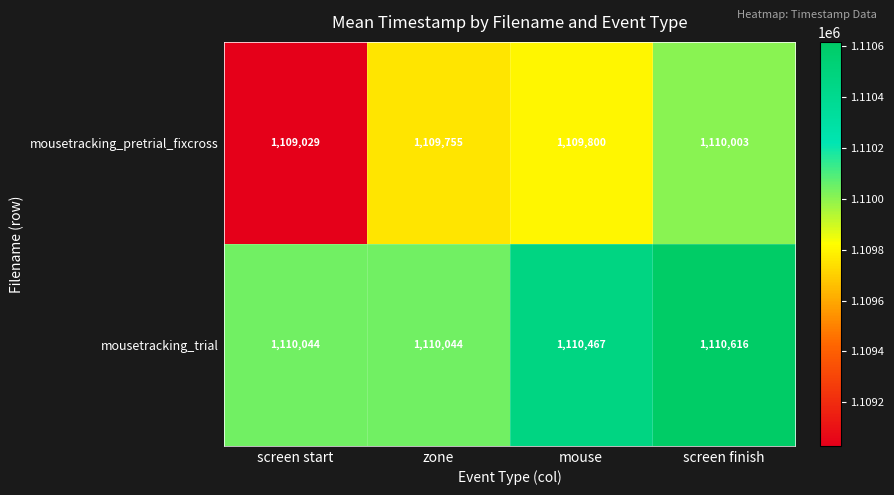

At zone, list the series in order from largest to smallest.

mousetracking_trial, mousetracking_pretrial_fixcross